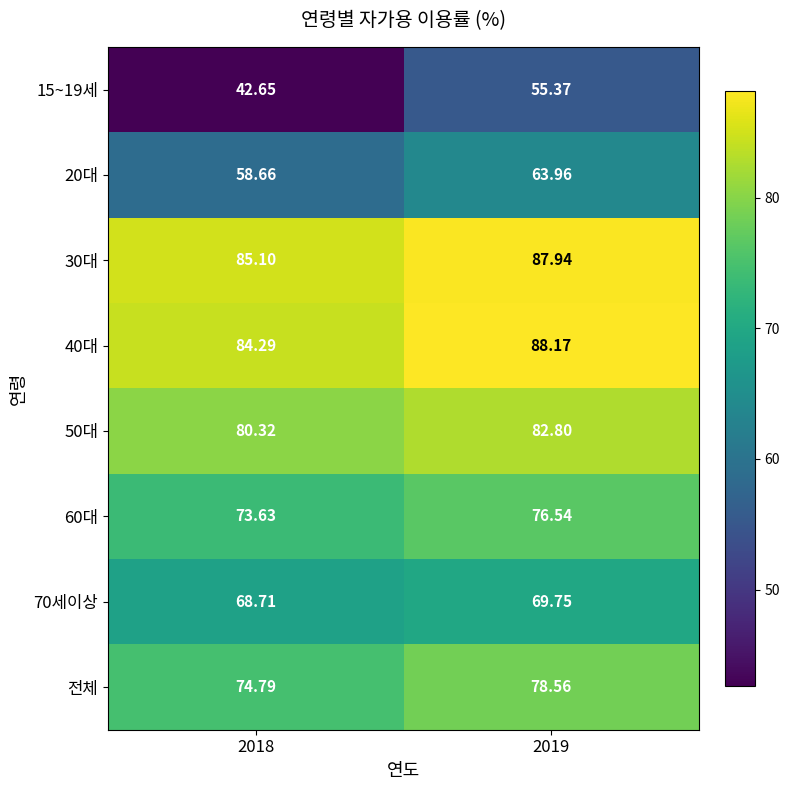

Is the value of 전체 at 2018 greater than the value of 15~19세 at 2019?

Yes